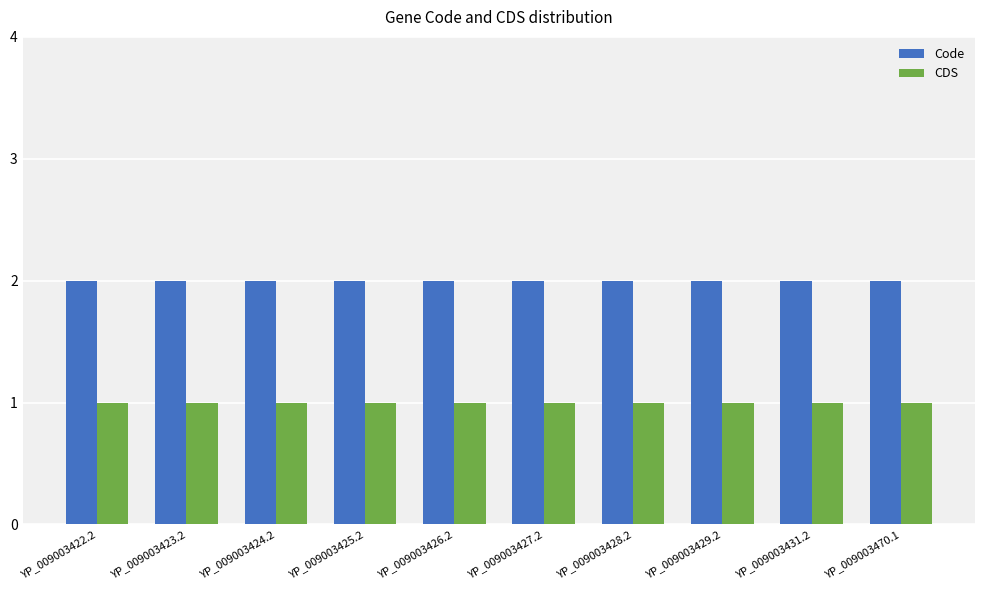

True or false: CDS has a value of 1 at YP_009003429.2.

True